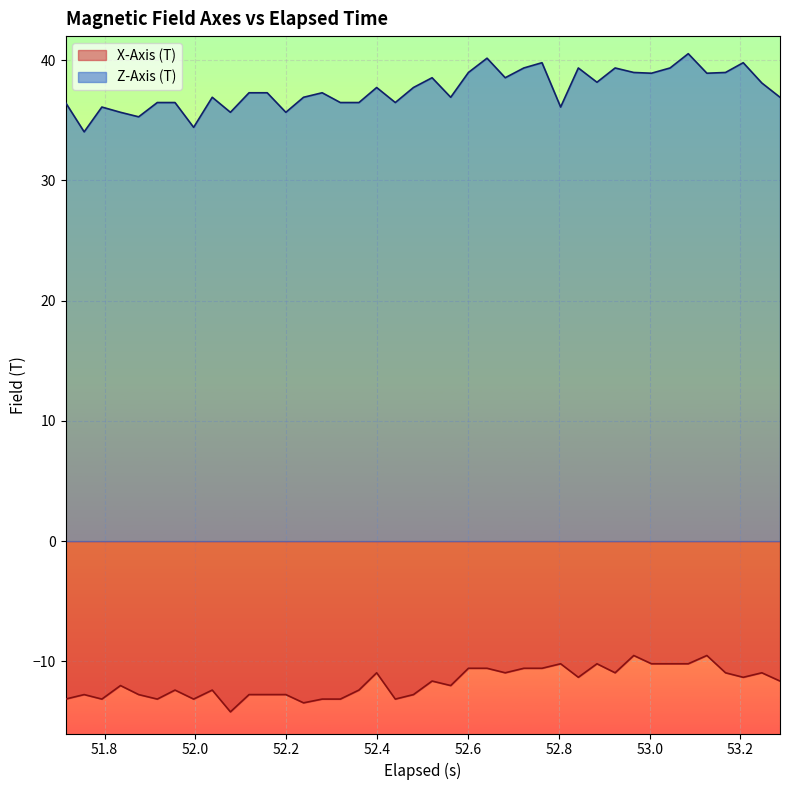

List the series in order of their overall mean, highest first.

Z-Axis (T), X-Axis (T)